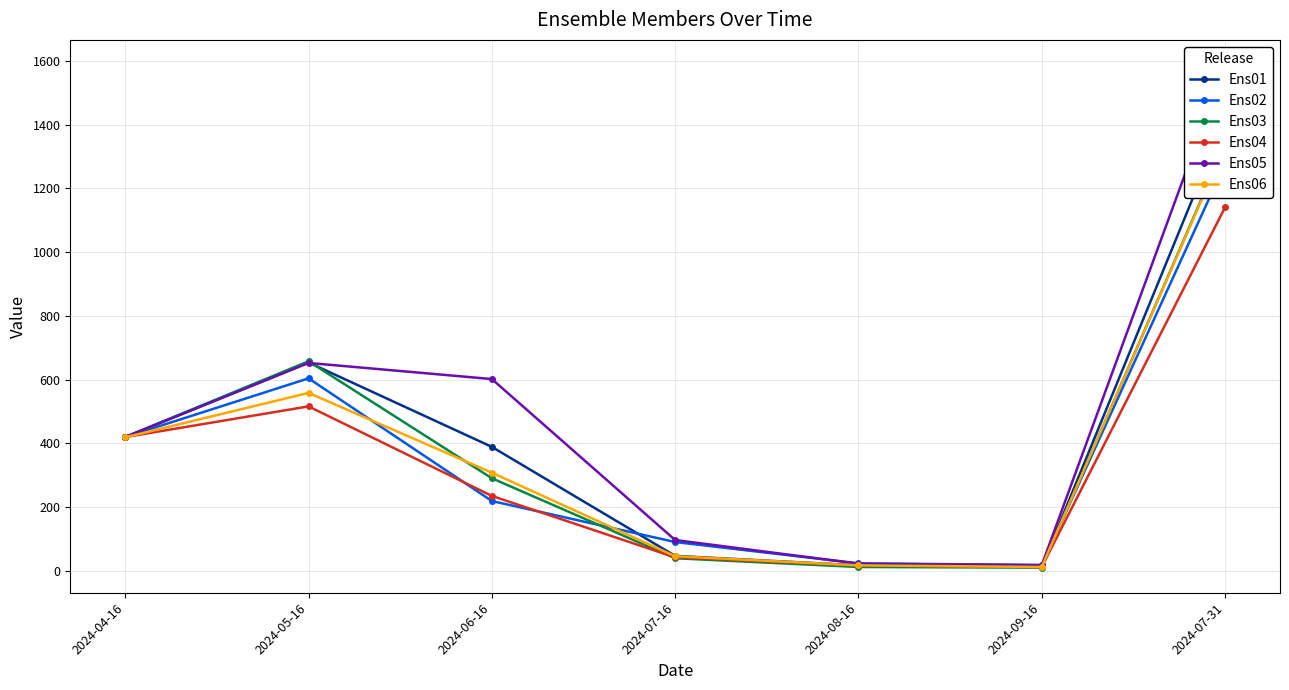

True or false: Ens01 and Ens06 intersect in this chart.

False